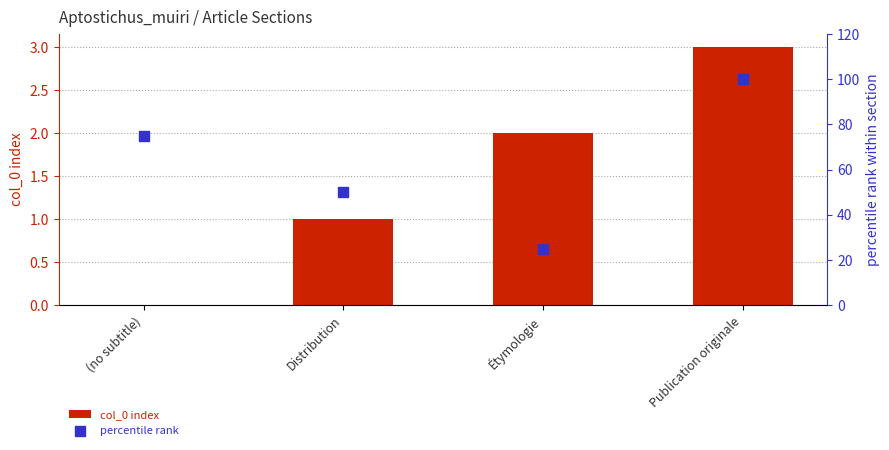

What are all the series names shown in the legend?

col_0 index, percentile rank